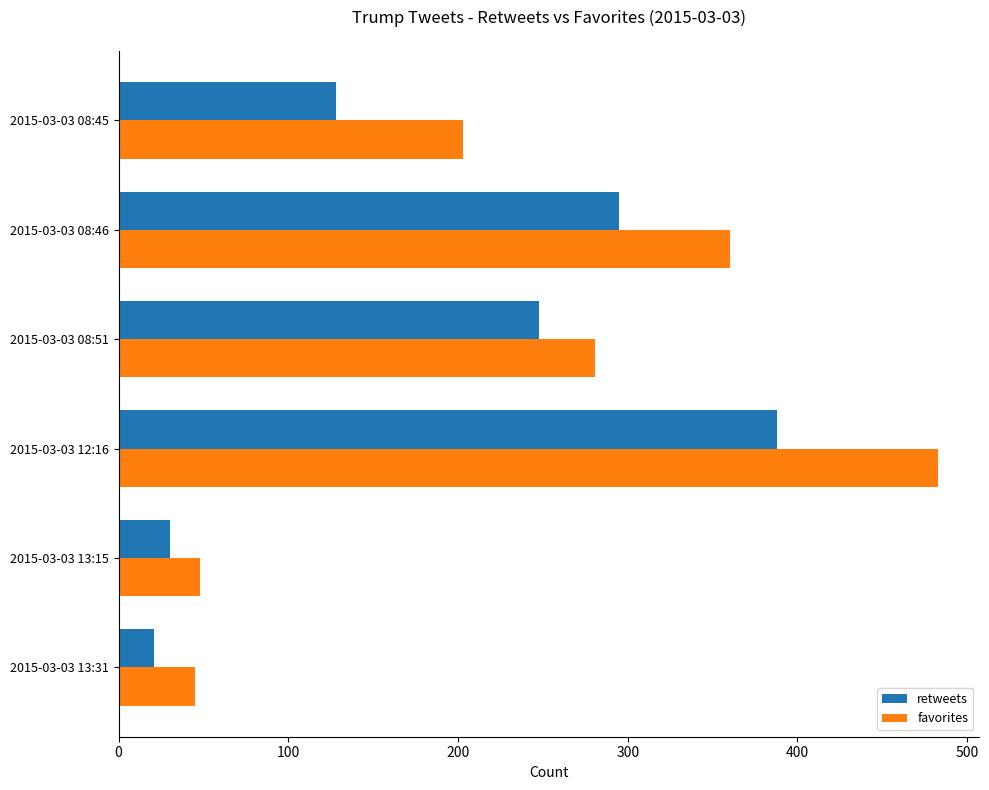

What is the highest value of the favorites series?

483